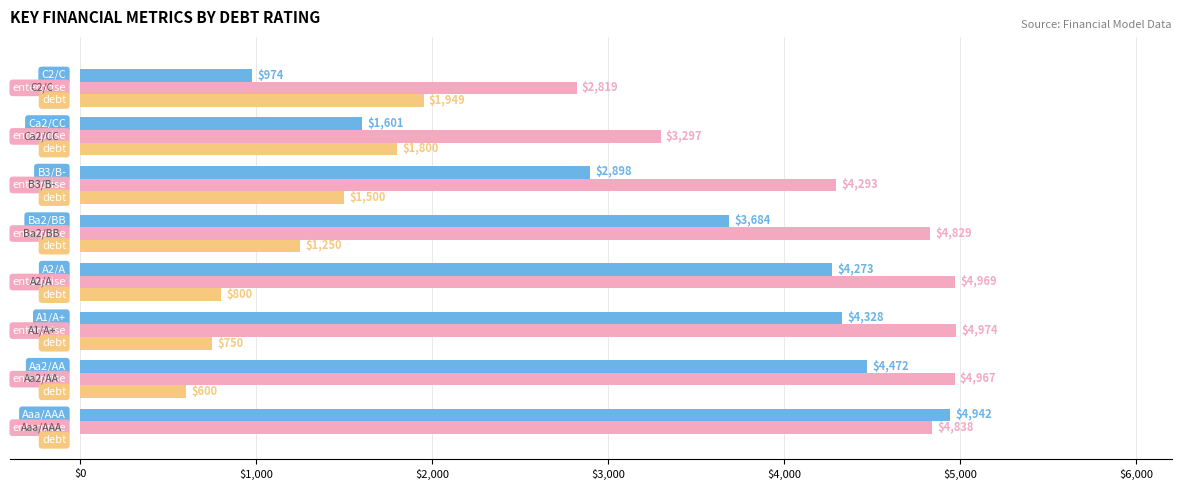

How many series are shown in this chart?

3